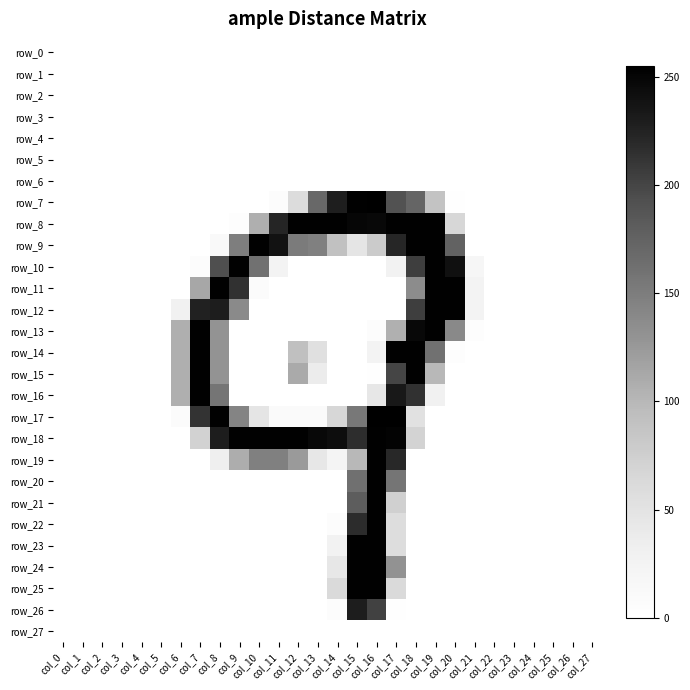

Which has a higher value, col_22 or col_9?

col_22